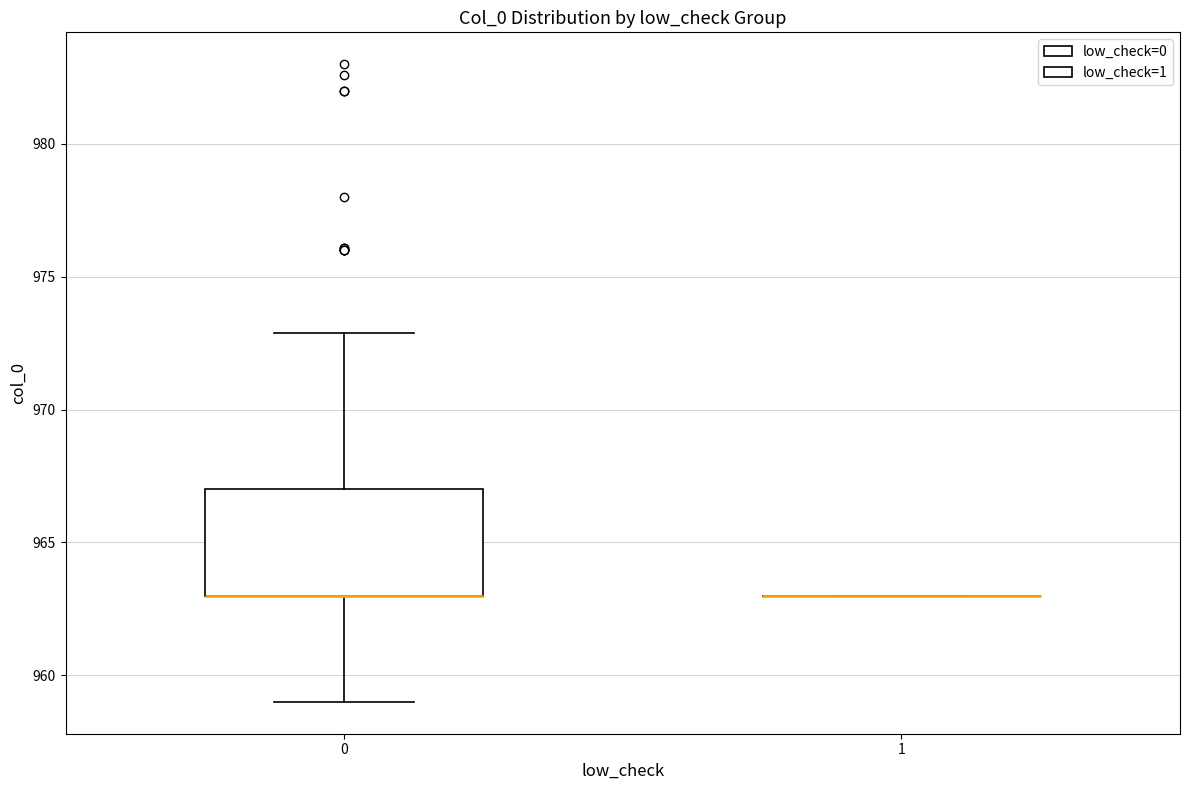

Reading left to right, transcribe this box plot: for each box, give where its median line is, the range the box spans, and where its two whiskers end, as read against the y-axis. The values are not printed on the chart, so give them approximately, as read against the axis.

0: median 963 (drawn on the box's lower edge), box 963 to 967, whiskers 959 to 973
1: box collapsed to a line at 963, whiskers 963 to 963